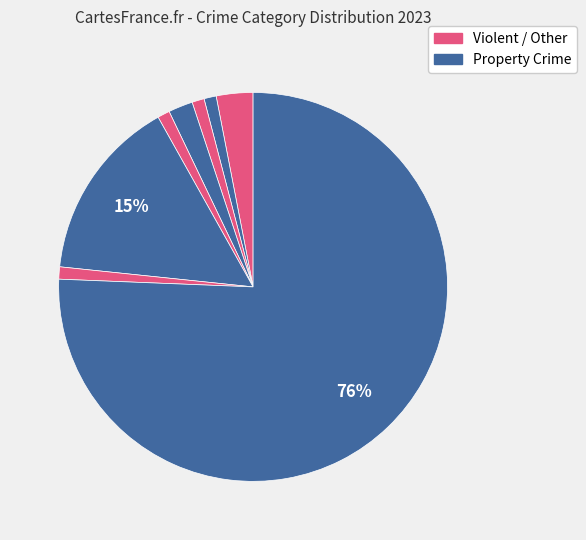

Count the number of slices in the pie.

8